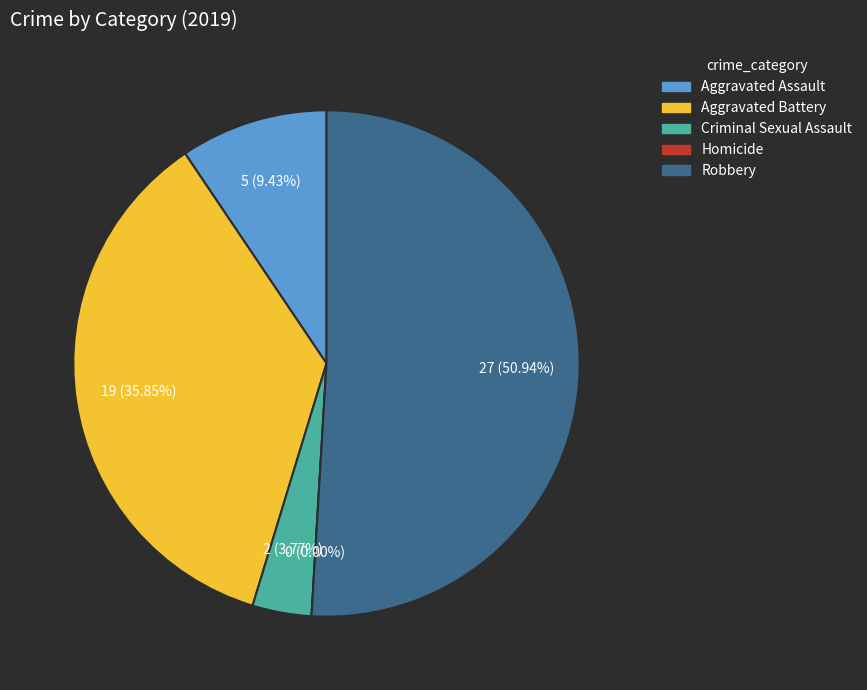

Is it true that Criminal Sexual Assault is 1% of the pie?

False